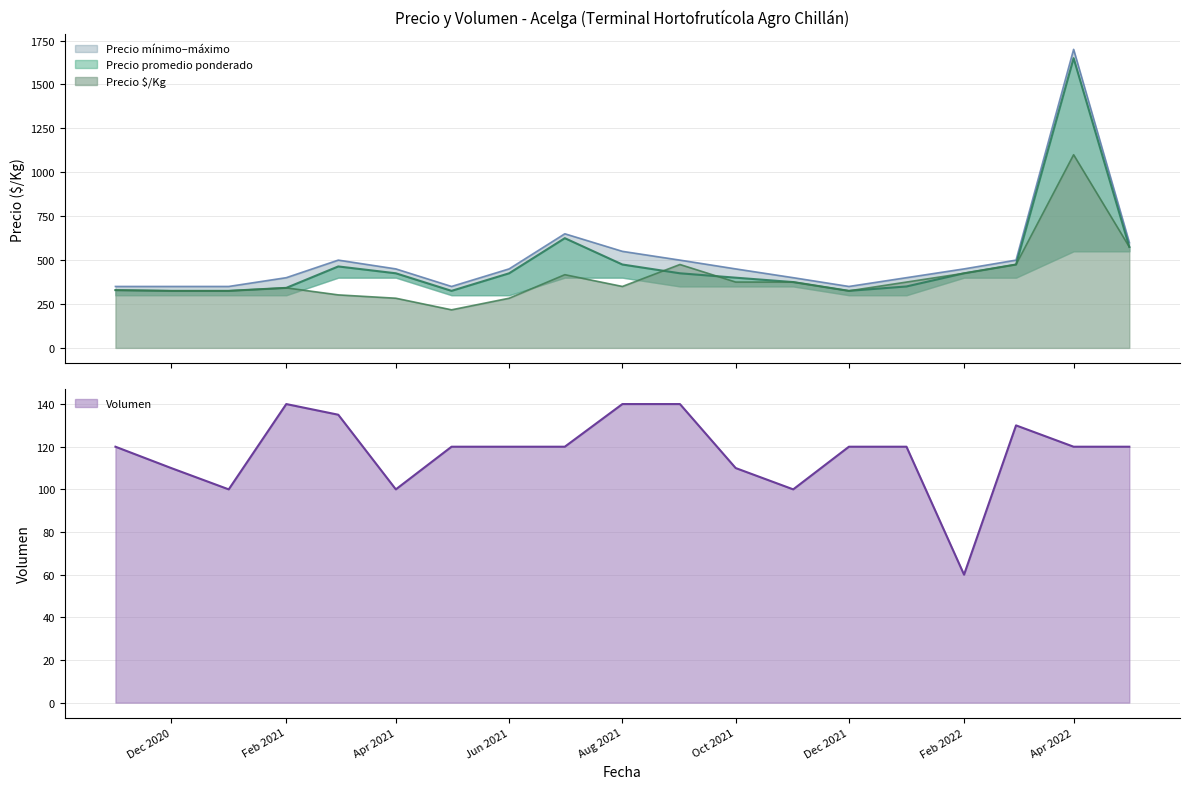

What is the label of the 7th point from the right?

2021-11